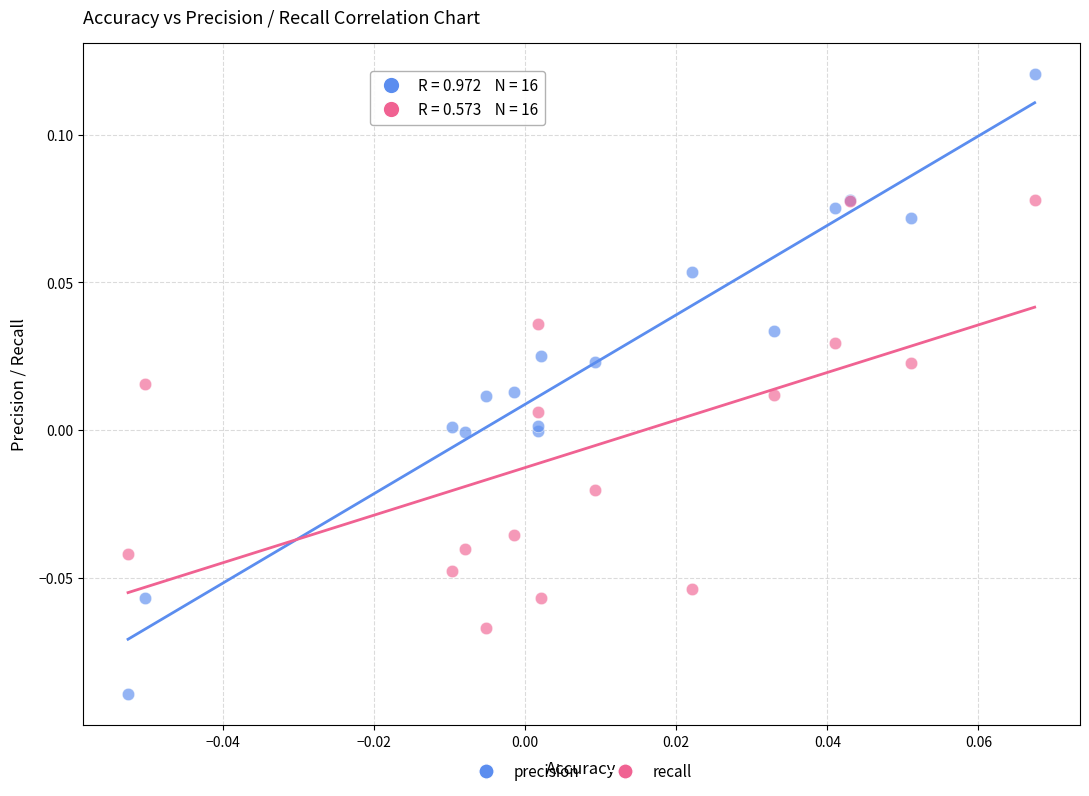

Which series has the largest Y range (max minus min)?

precision